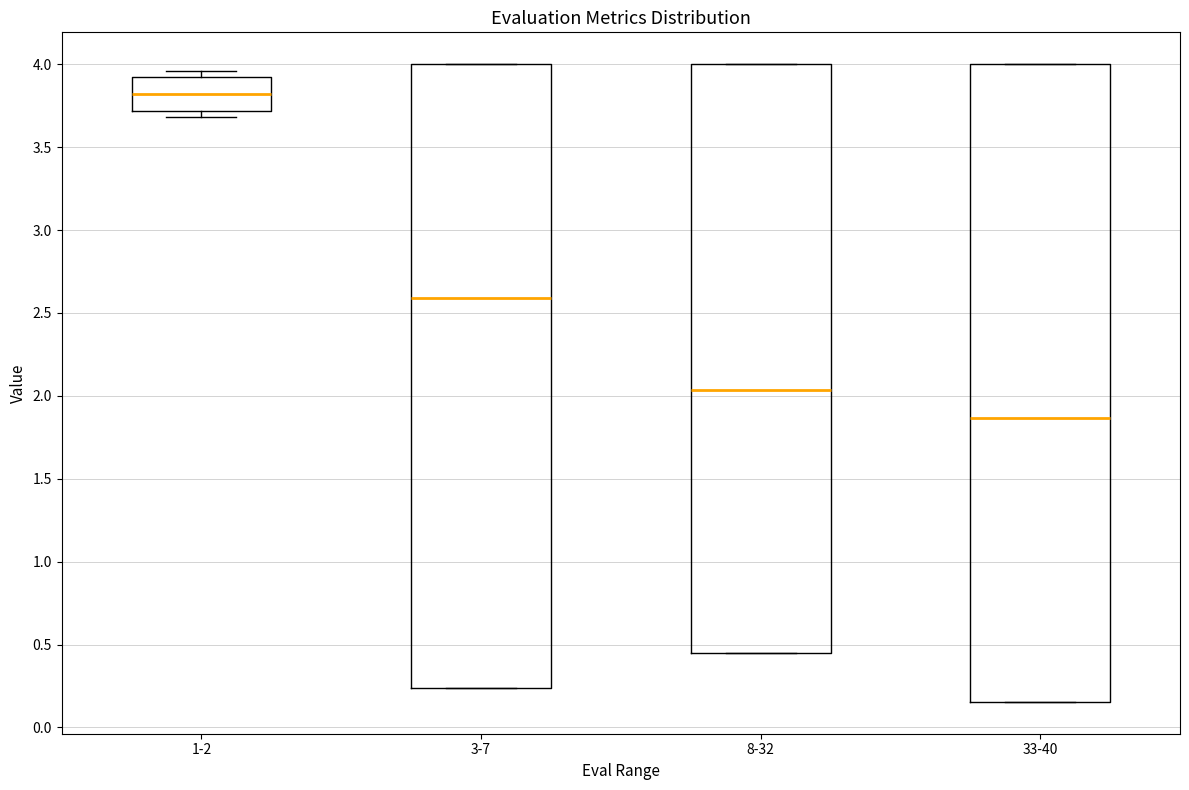

Reading left to right, transcribe this box plot: for each box, give where its median line is, the range the box spans, and where its two whiskers end, as read against the y-axis. The values are not printed on the chart, so give them approximately, as read against the axis.

1-2: median 3.80, box 3.70 to 3.90, whiskers 3.70 (just below the box's lower edge) to 3.95
3-7: median 2.60, box 0.25 to 4.00, whiskers 0.25 to 4.00
8-32: median 2.05, box 0.45 to 4.00, whiskers 0.45 to 4.00
33-40: median 1.85, box 0.15 to 4.00, whiskers 0.15 to 4.00